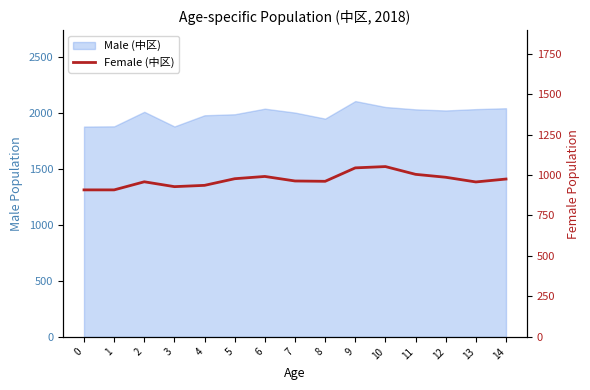

At which label does the data first exceed 963?

5